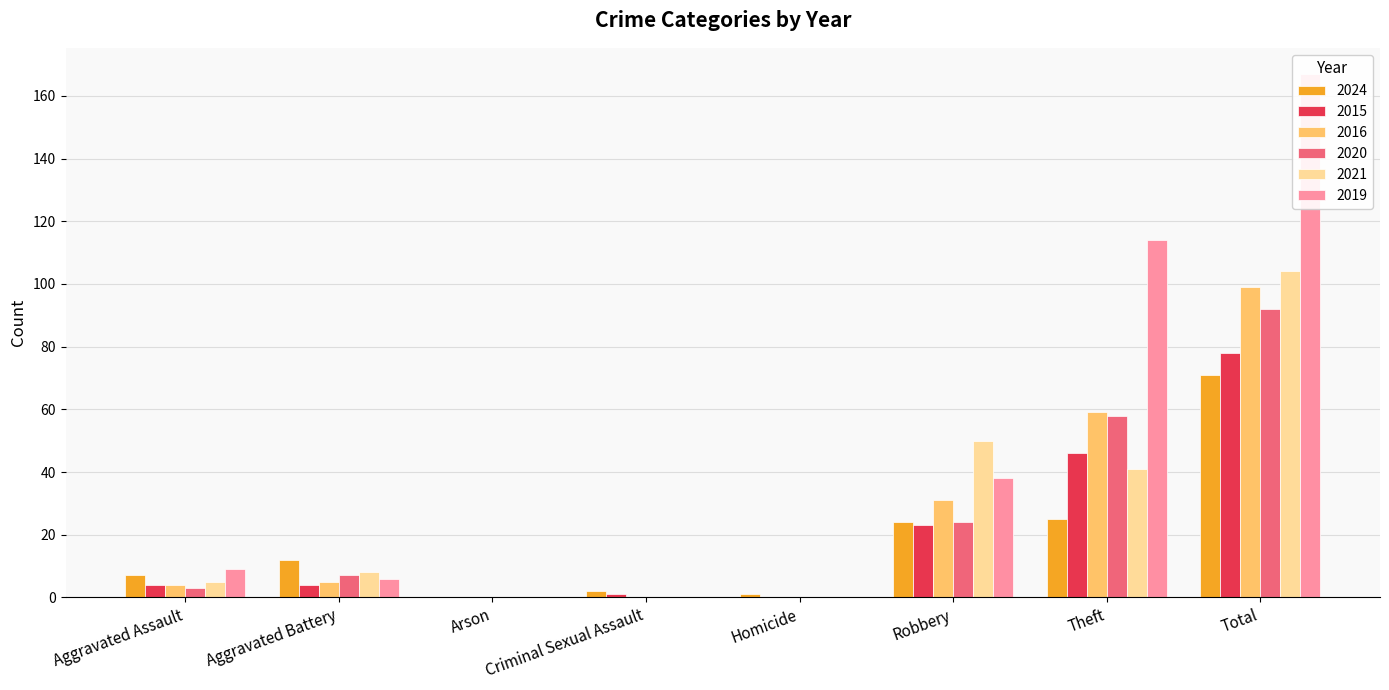

Are the bars grouped side by side (vs. stacked)?

Yes